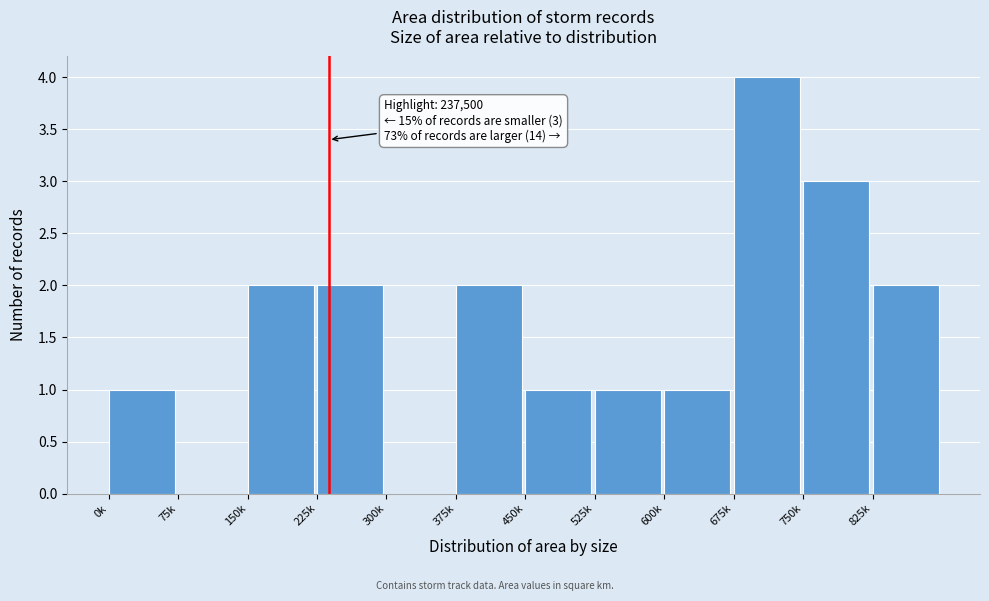

Reading right to left, what are all the values shown in this chart?

825k=2	750k=3	675k=4	600k=1	525k=1	450k=1	375k=2	300k=0	225k=2	150k=2	75k=0	0k=1